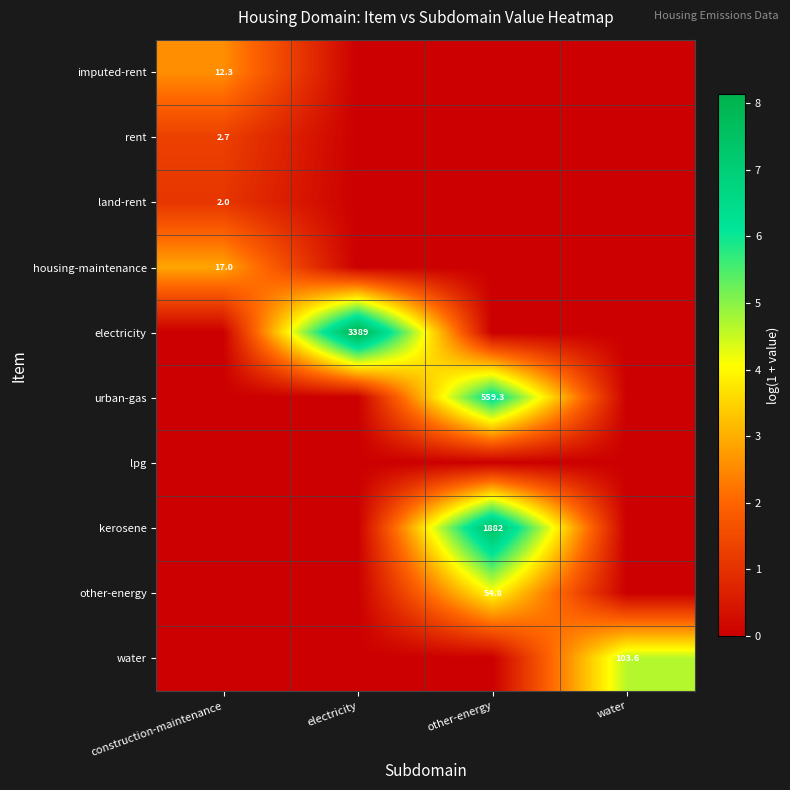

What is the maximum value shown in the chart?

8.1